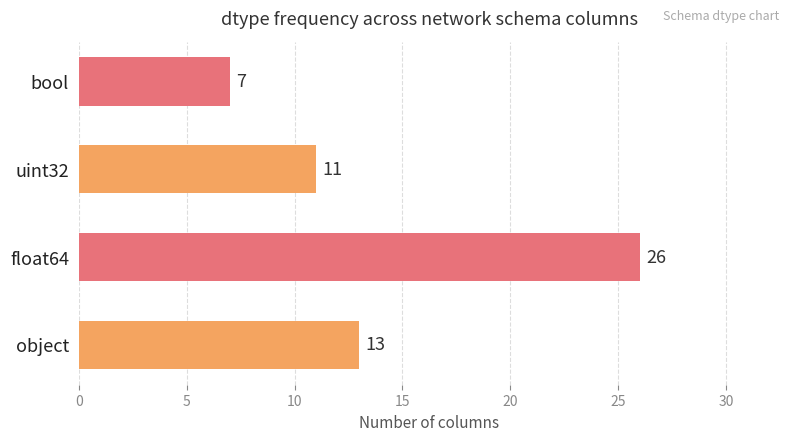

The chart shows a value of 13 at float64. True or false?

False